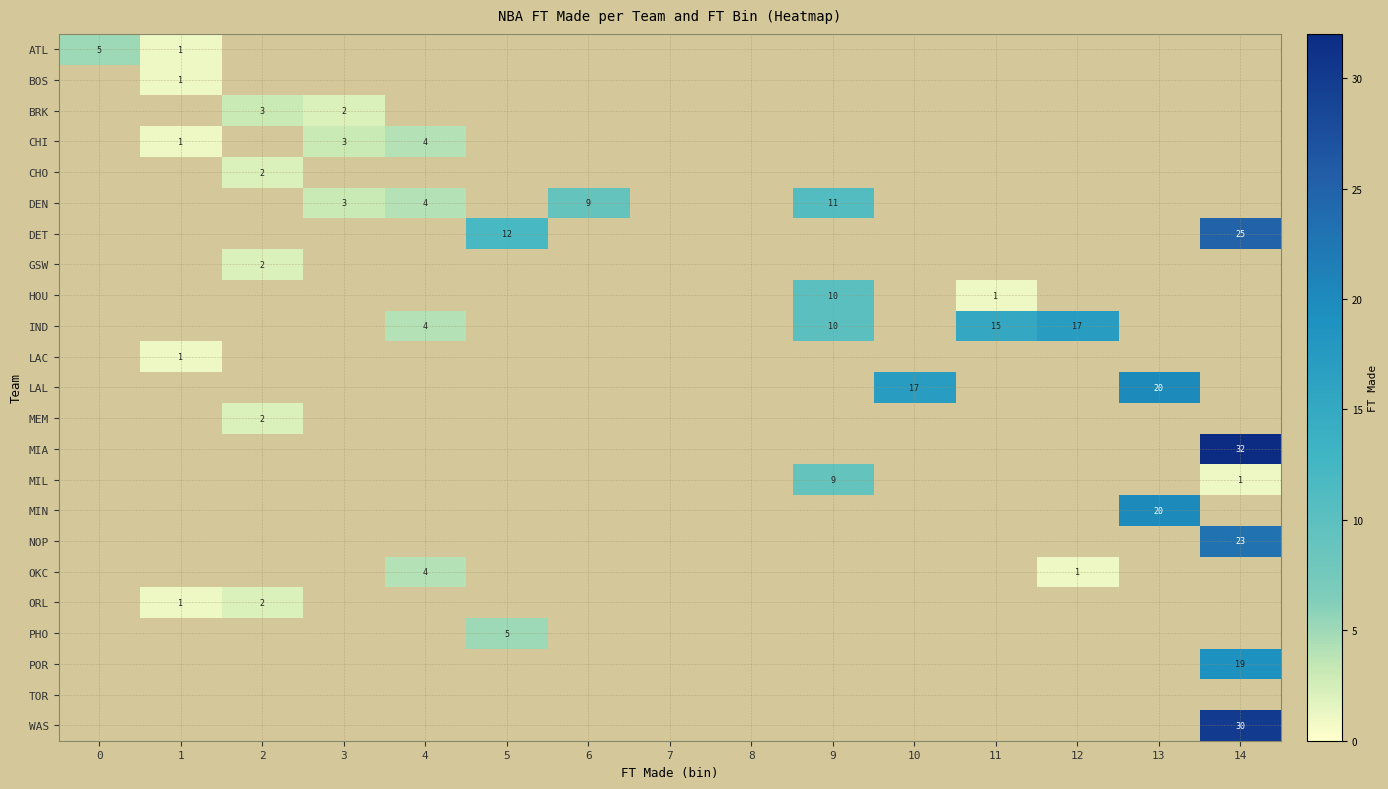

Is it true that BRK equals 3 at 2?

True